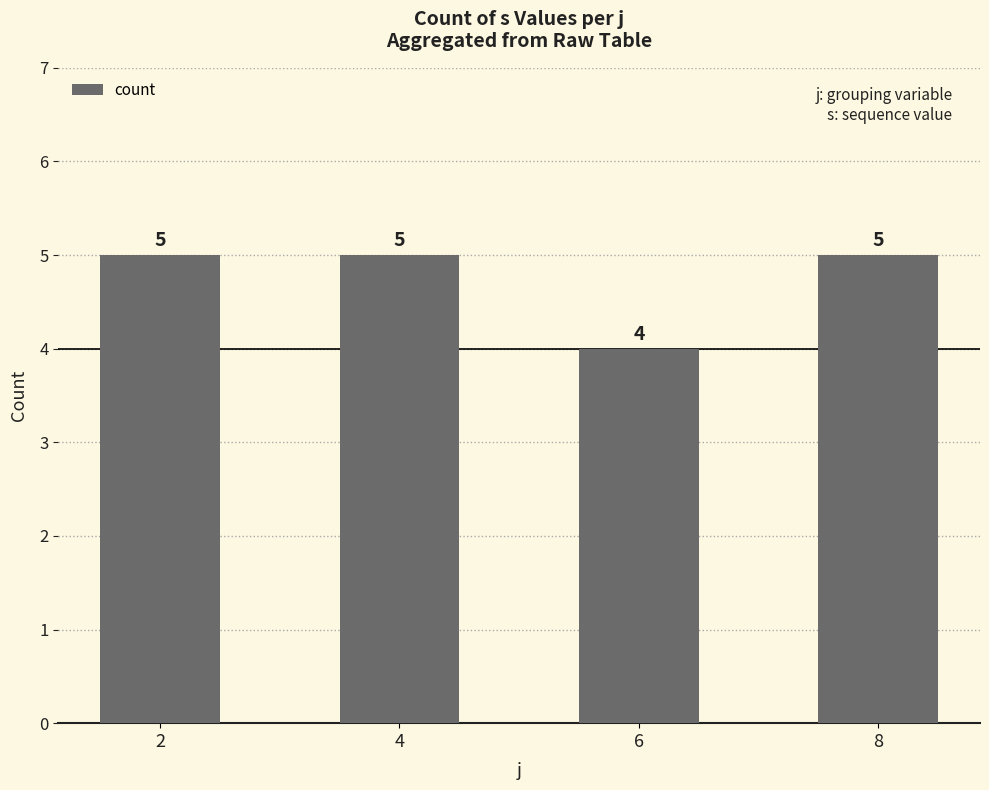

The value at 2 is 5. True or false?

True